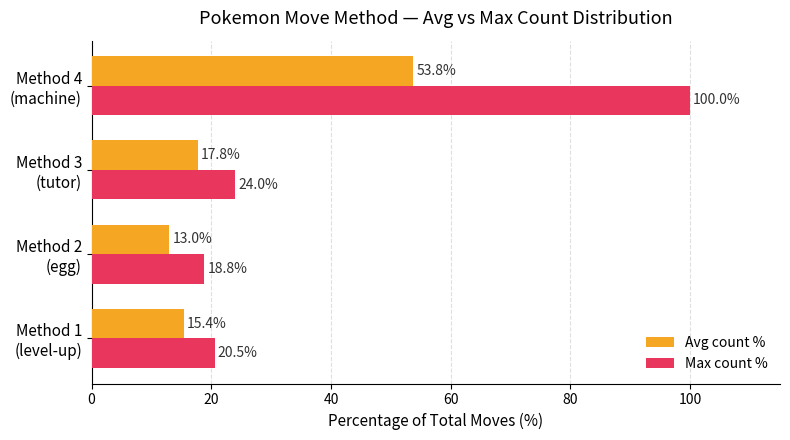

How many values in the Avg count % series exceed 17?

2